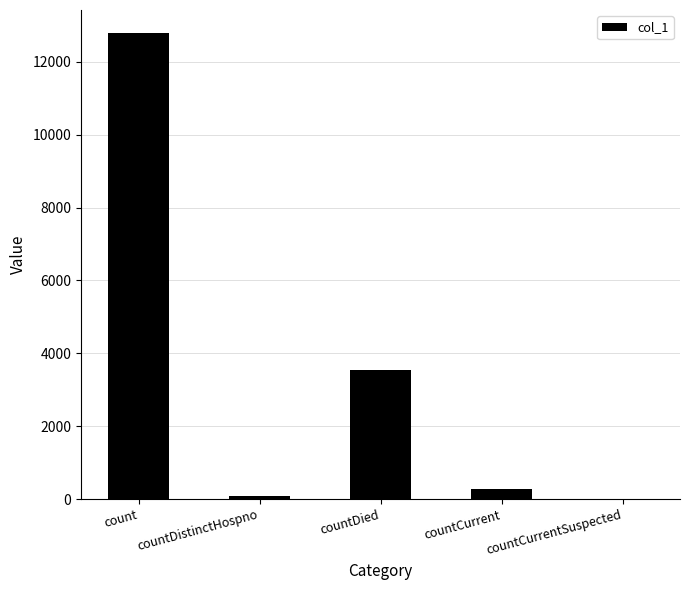

What is the sum of the values at countDied and countCurrent?

3839